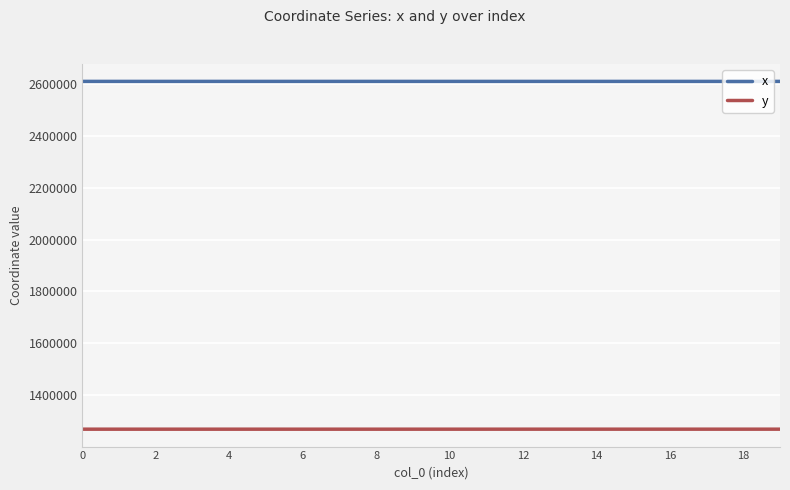

List the series in order of their peak value, lowest first.

y, x